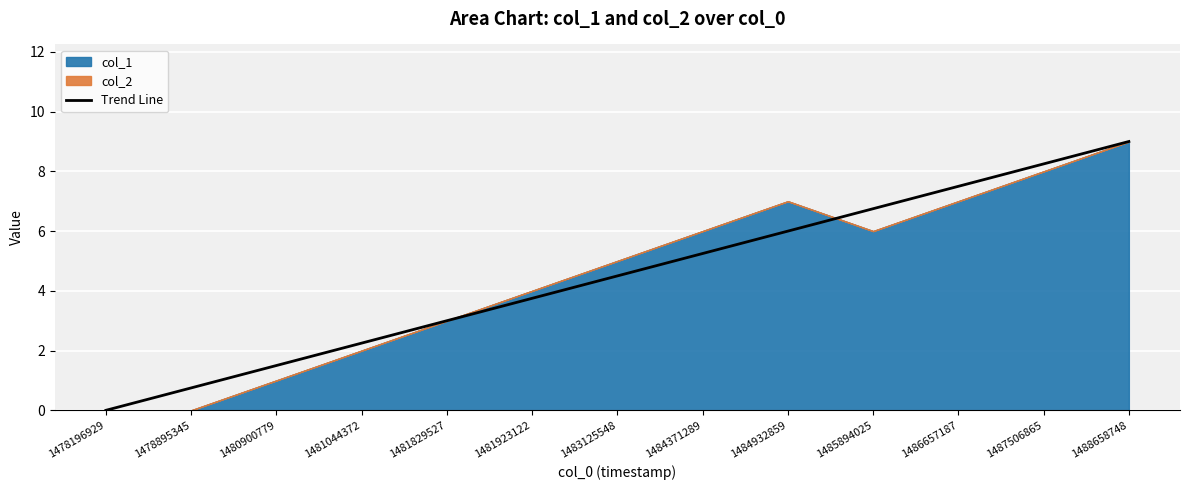

The Trend Line series shows 1.1 at 1481829527. True or false?

False